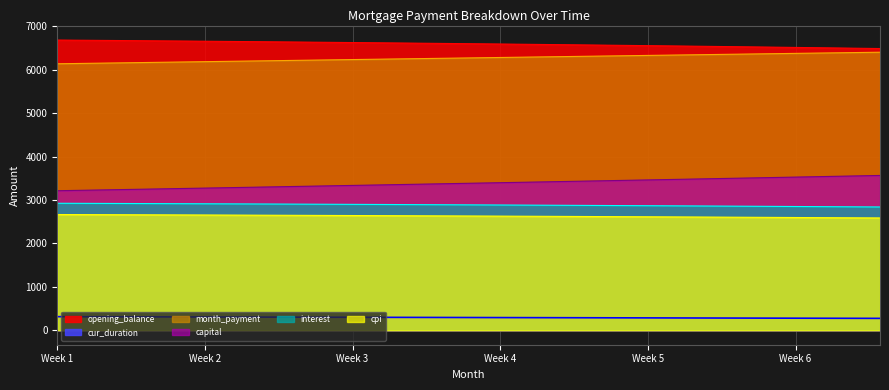

Which series has the largest total across all categories?

opening_balance